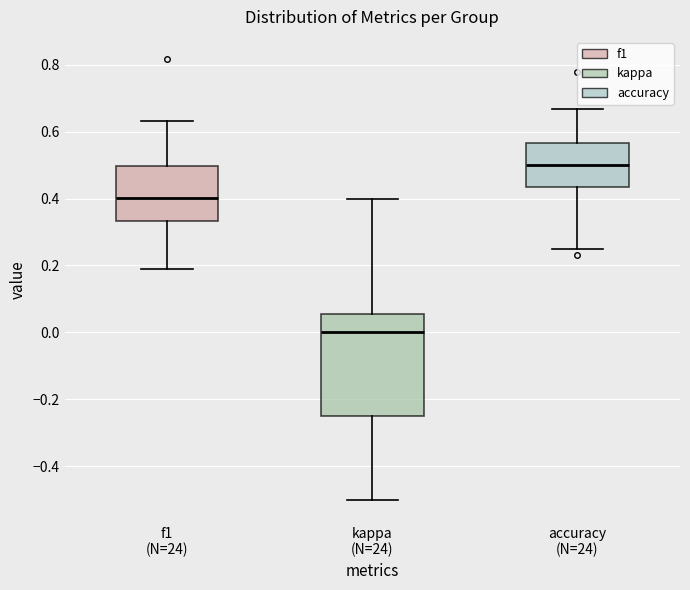

Which box's median line is the highest?

accuracy (N=24)